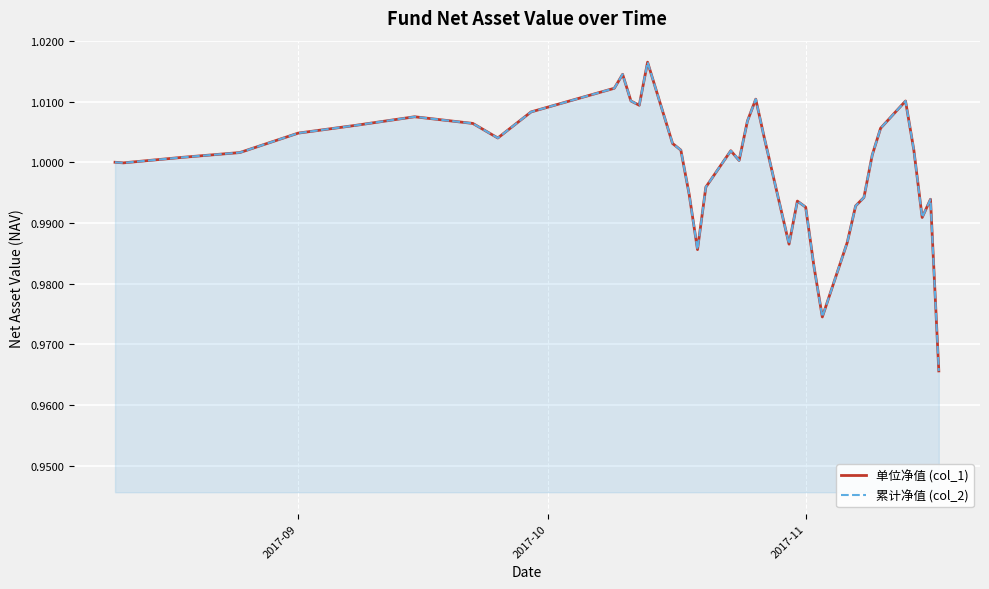

How many series are shown in this chart?

2